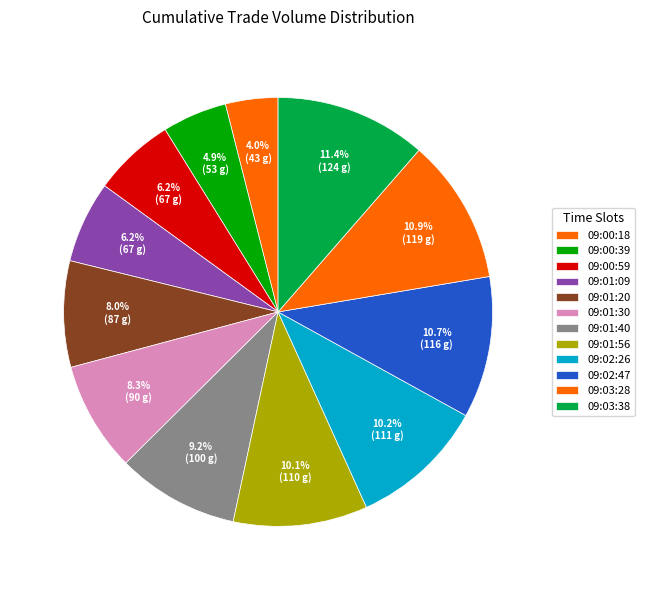

The 09:03:38 slice represents 11% of the pie. True or false?

True